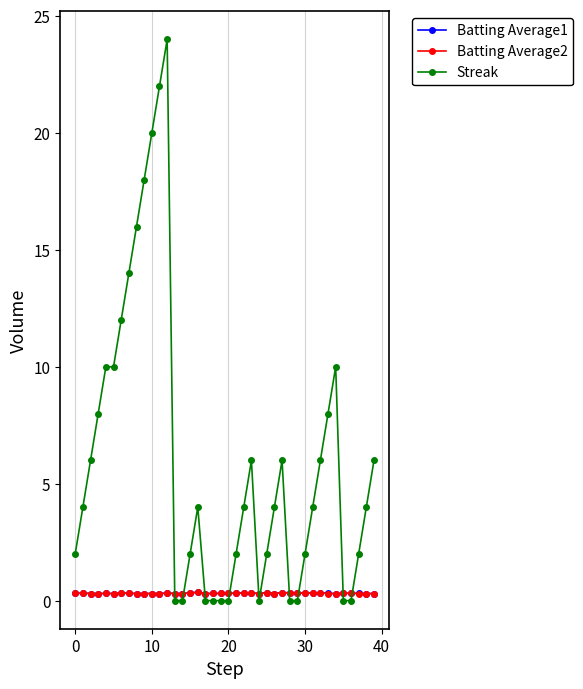

Which series has the widest spread of values?

Streak